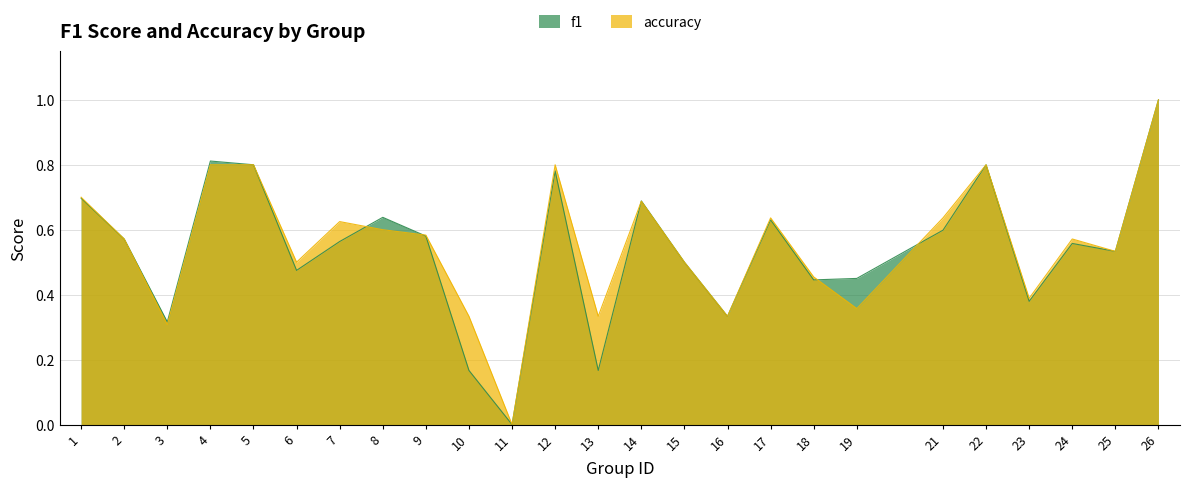

Is it true that accuracy equals 1.4 at 26?

False